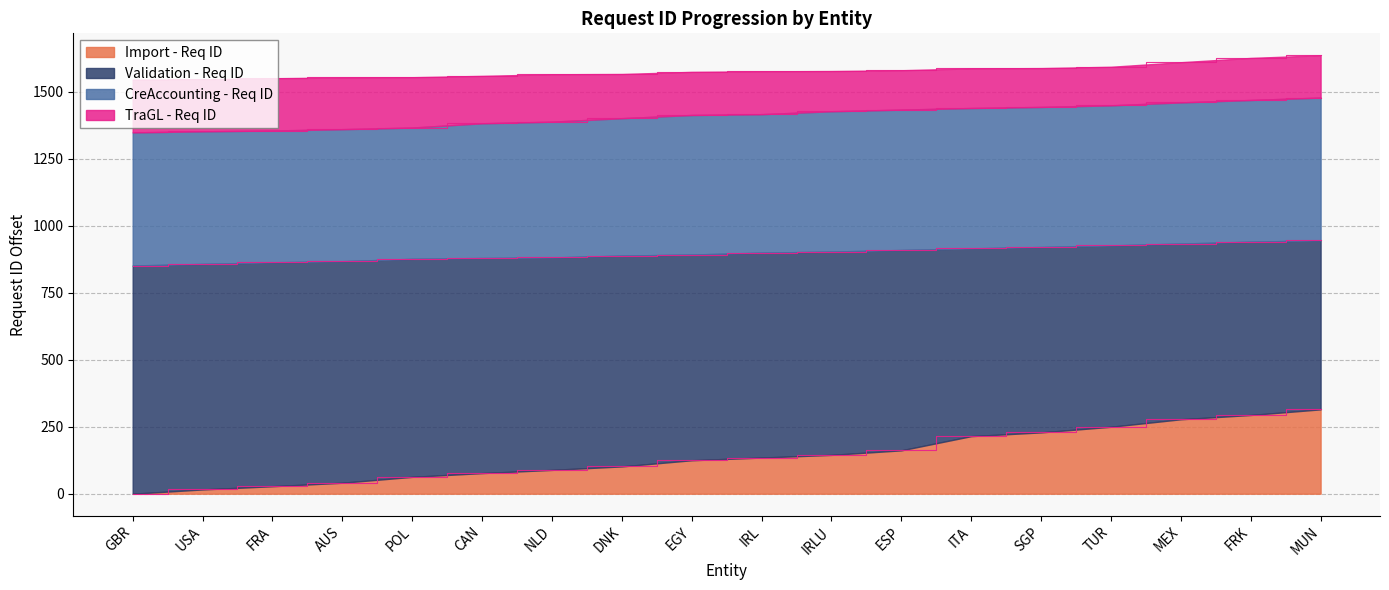

True or false: CreAccounting - Req ID and Validation - Req ID intersect in this chart.

False